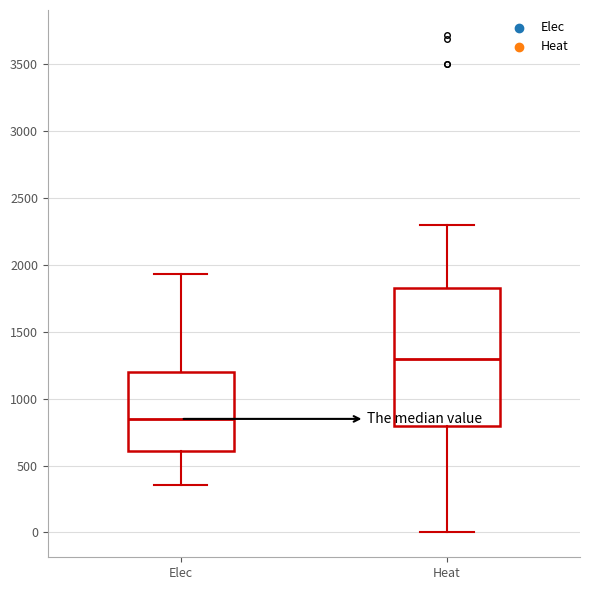

Which box's median line is the lowest?

Elec